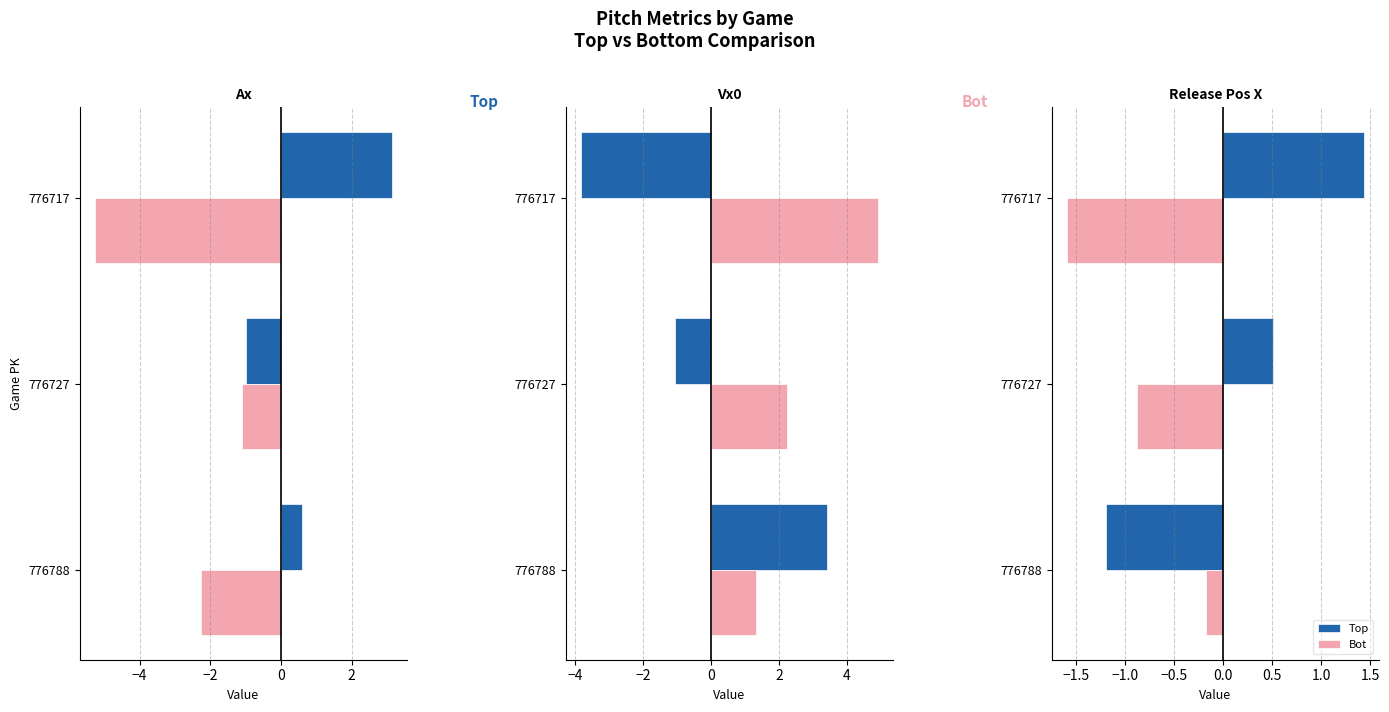

Which series has the largest total across all categories?

Top